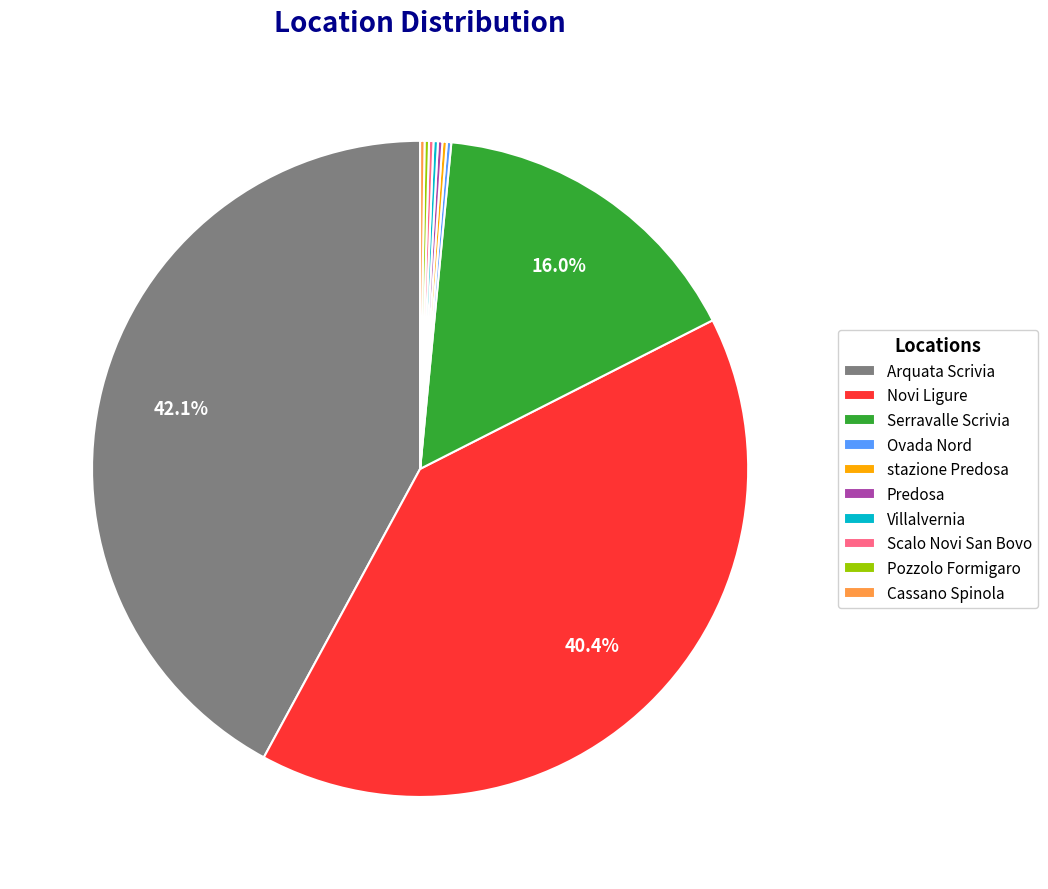

Which slice is the largest?

Arquata Scrivia